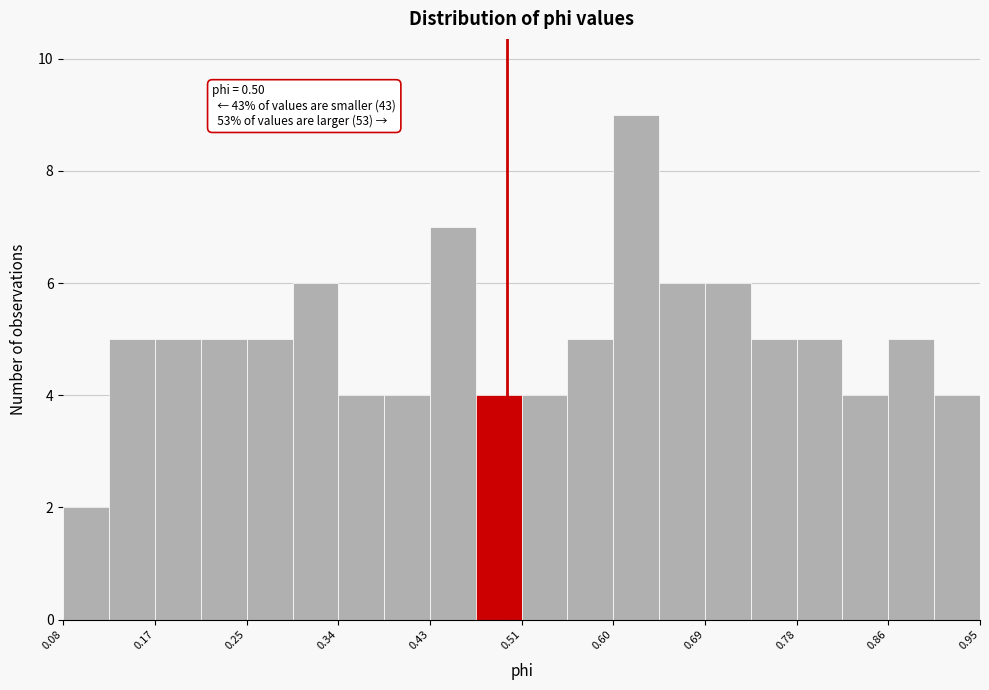

Which range on the x-axis has the tallest bar?

0.60 to 0.64